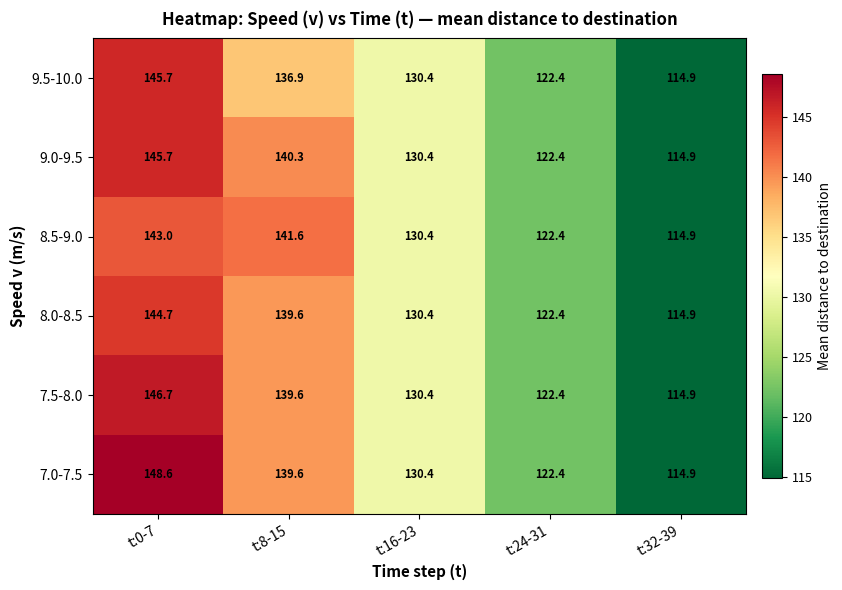

Rank the categories by 9.5-10.0 value from highest to lowest.

t:0-7, t:8-15, t:16-23, t:24-31, t:32-39